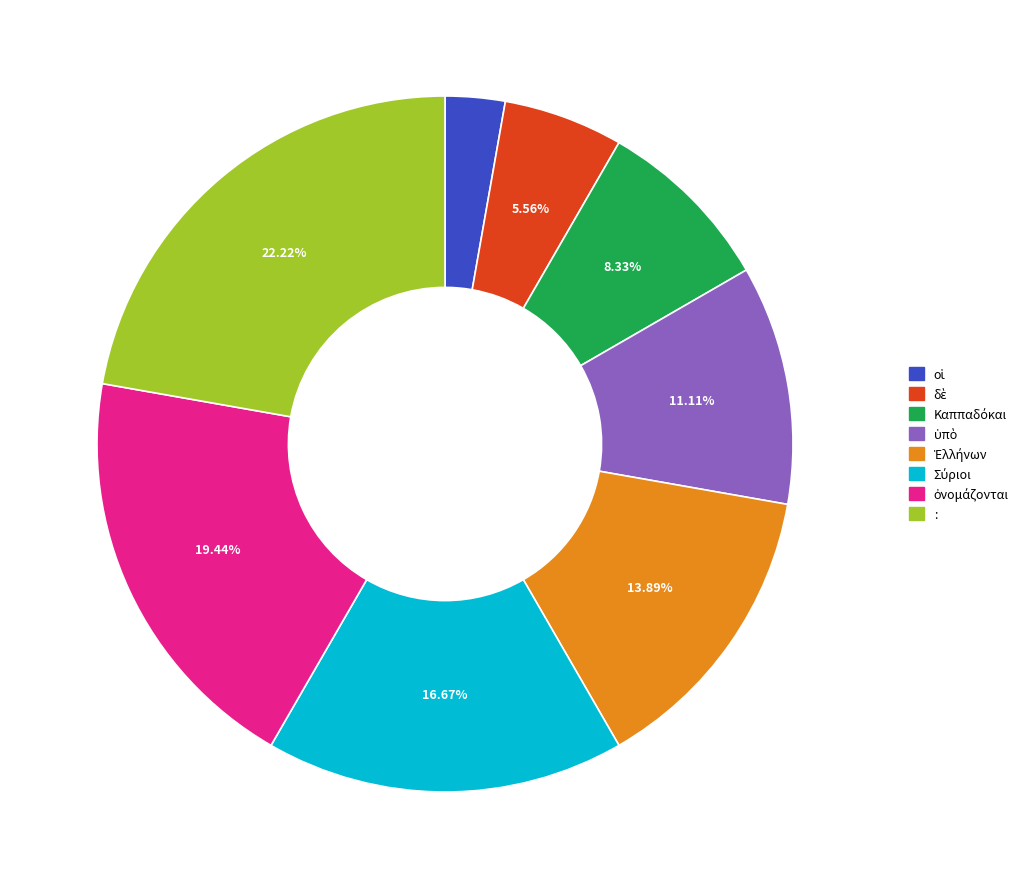

To the nearest percent, what is the average slice percentage?

12%